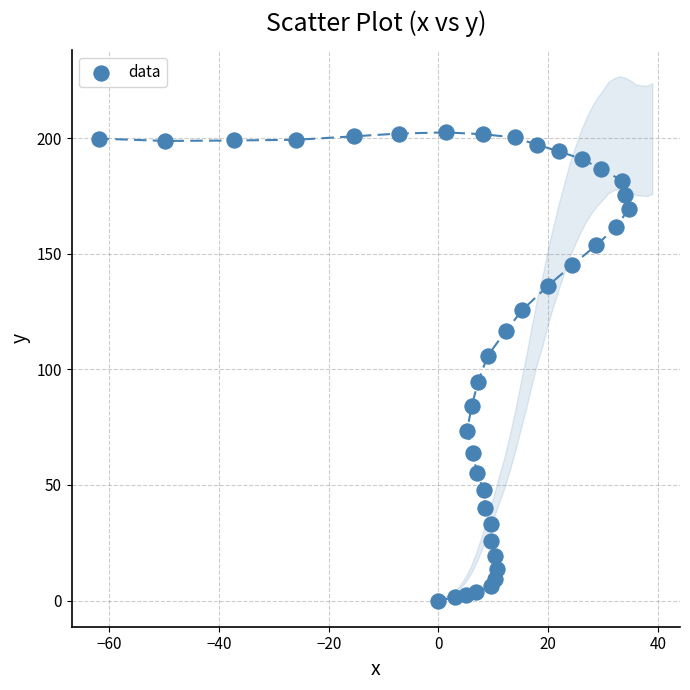

What is the range of X values (max minus min)?

96.5